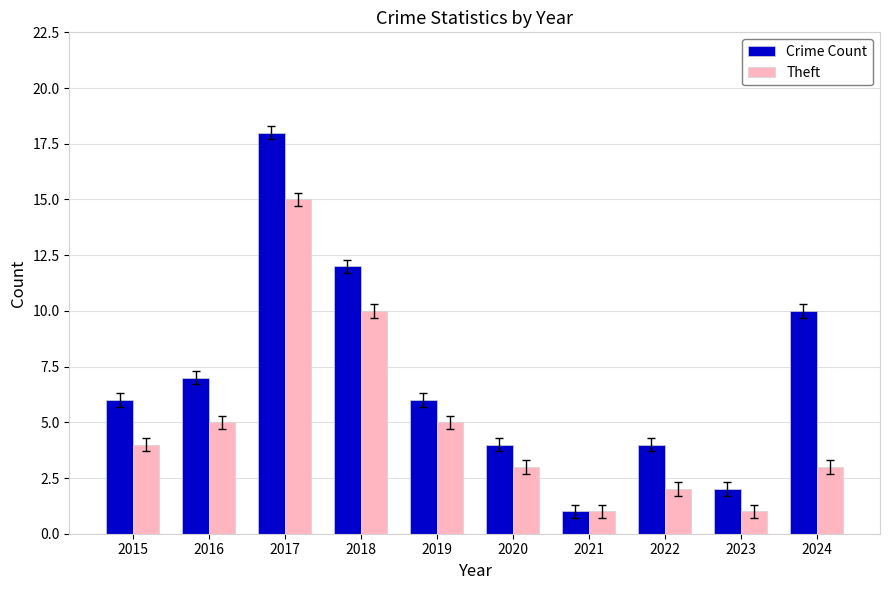

What is the total value across all series at 2018?

22